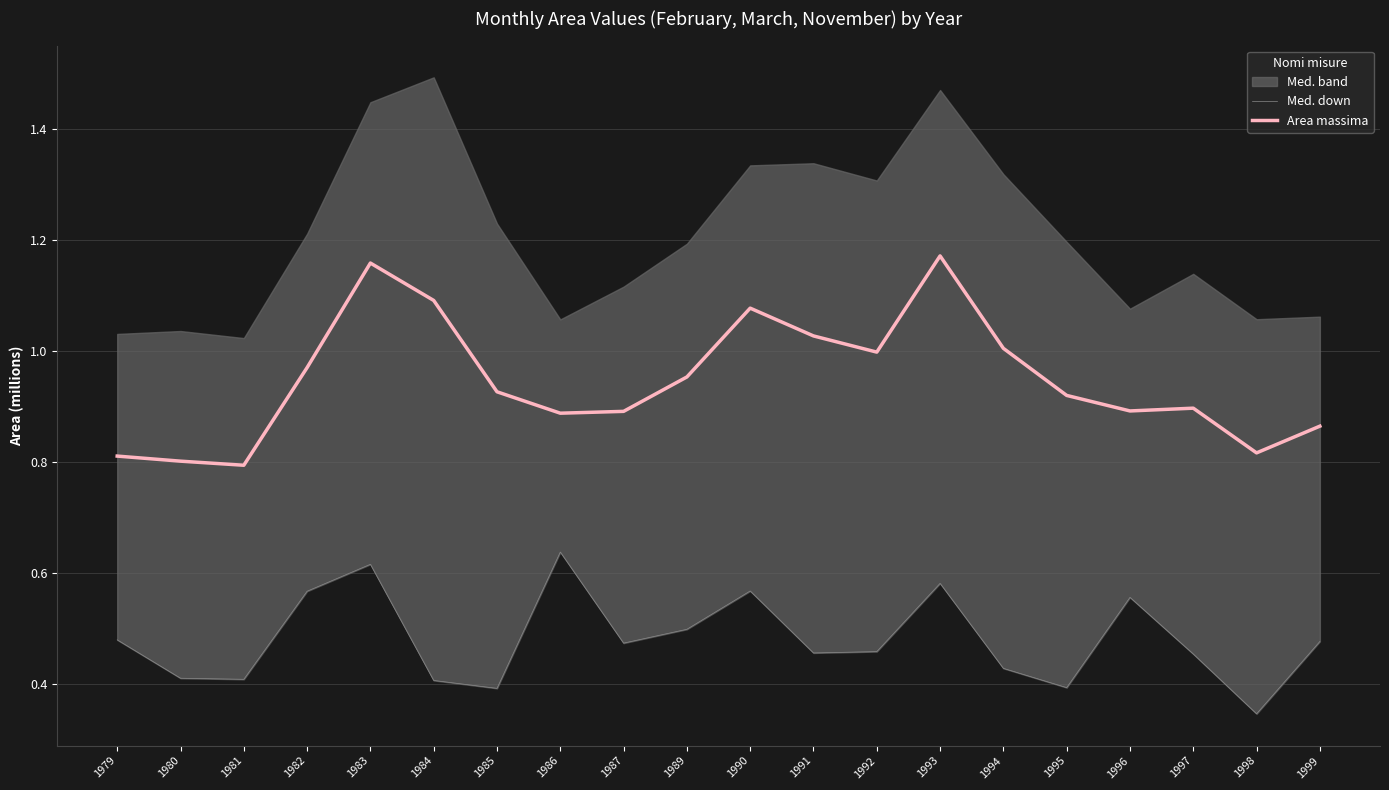

What is the total value across all series at 1989?

1.5